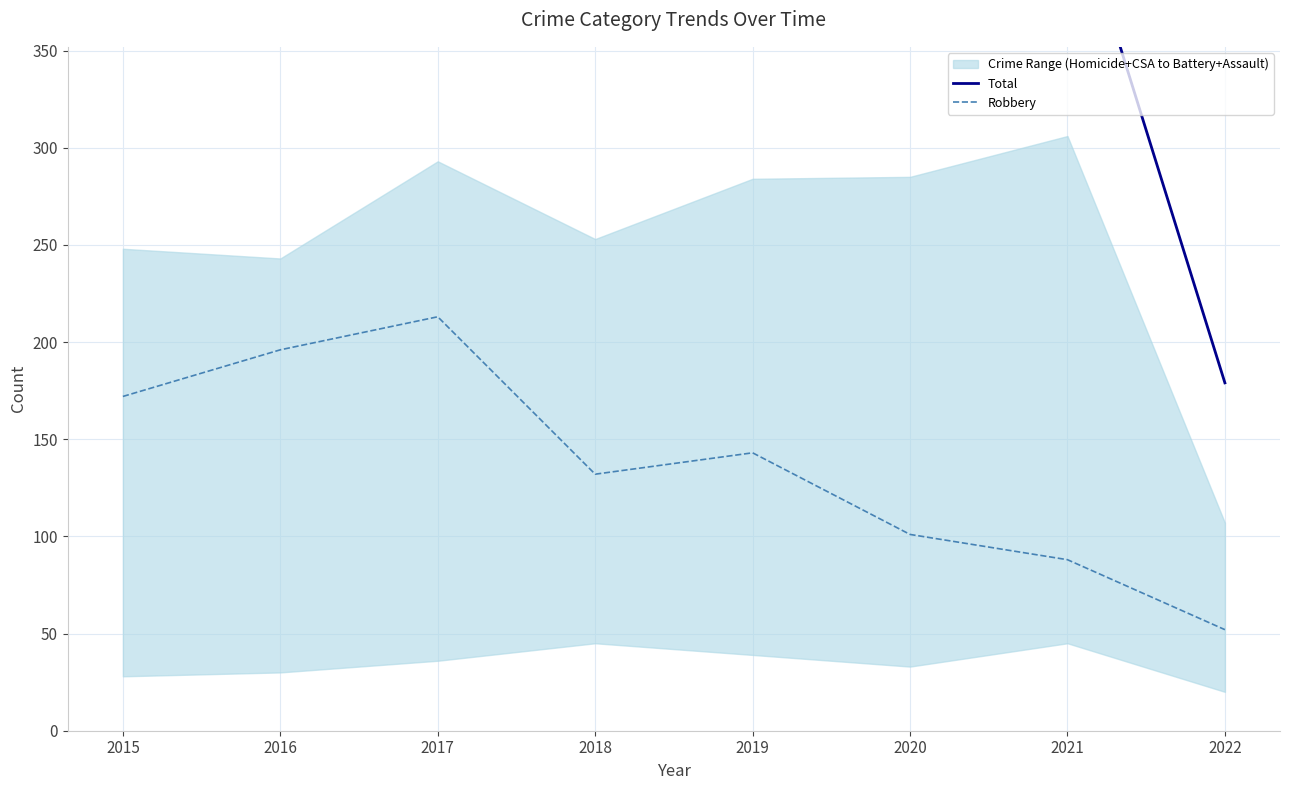

What is the value of the Total point at the 3rd from the left?

542